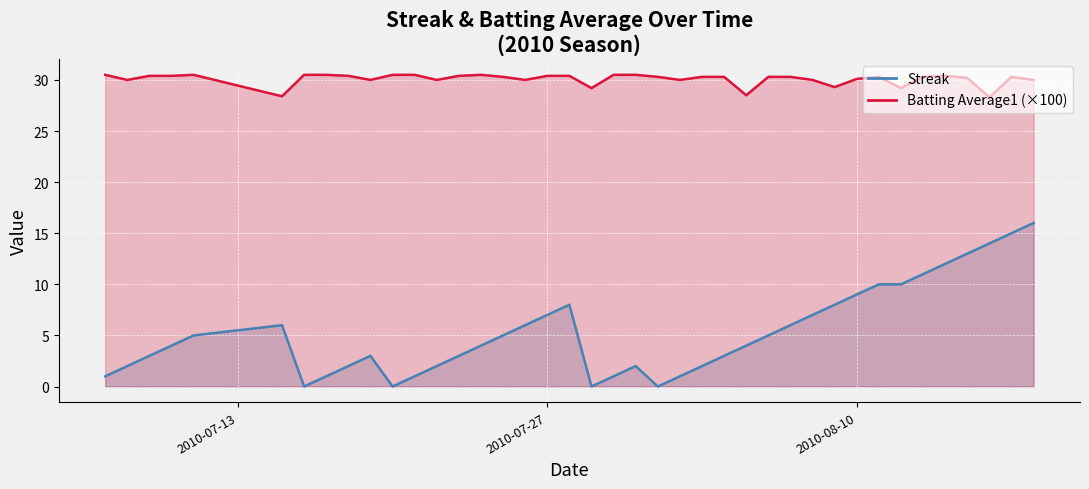

Reading left to right, transcribe all the data shown in this chart.

Streak: 1.0	2.0	3.0	4.0	5.0	6.0	0.0	1.0	2.0	3.0	0.0	1.0	2.0	3.0	4.0	5.0	6.0	7.0	8.0	0.0	1.0	2.0	0.0	1.0	2.0	3.0	4.0	5.0	6.0	7.0	8.0	9.0	10.0	10.0	11.0	12.0	13.0	14.0	15.0	16.0
Batting Average1: 30.5	30.0	30.4	30.4	30.5	28.4	30.5	30.5	30.4	30.0	30.5	30.5	30.0	30.4	30.5	30.3	30.0	30.4	30.4	29.2	30.5	30.5	30.3	30.0	30.3	30.3	28.5	30.3	30.3	30.0	29.3	30.1	30.3	29.2	30.3	30.4	30.2	28.3	30.3	30.0